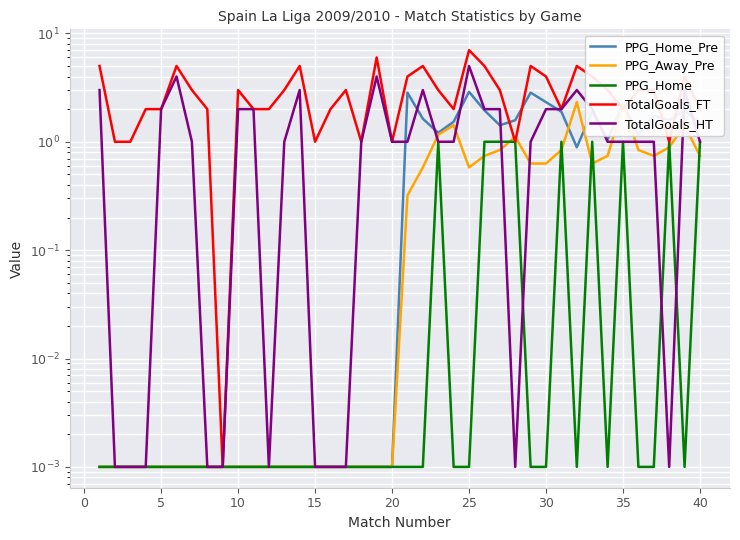

True or false: PPG_Home_Pre and TotalGoals_FT intersect in this chart.

True